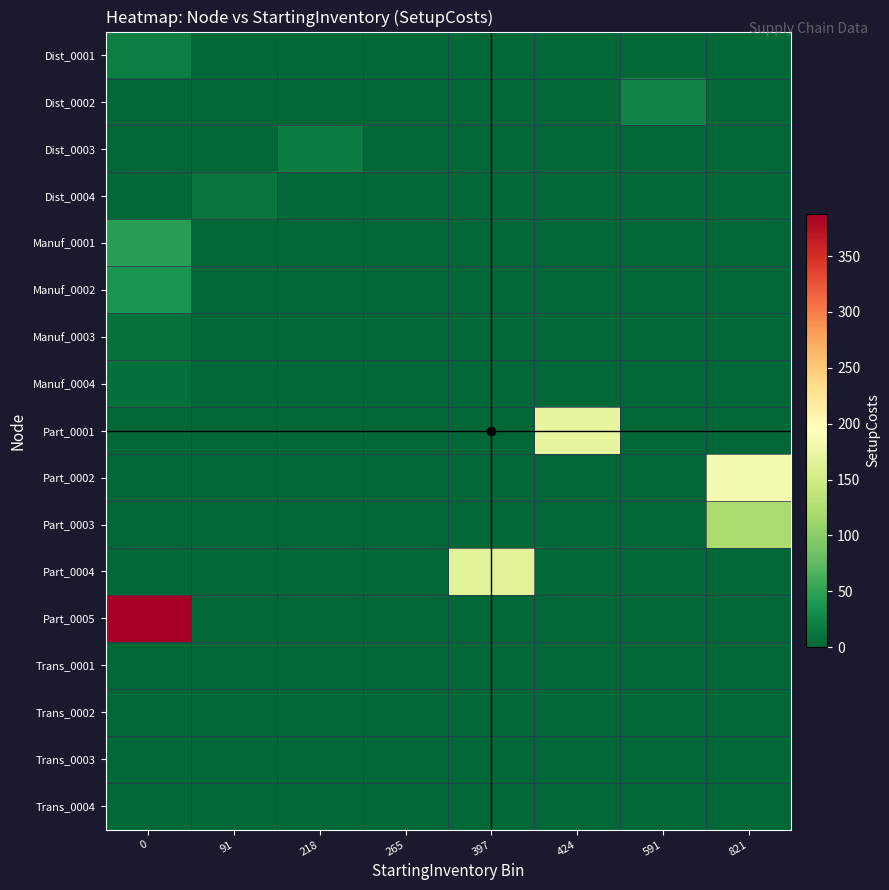

At how many categories does at least one series exceed 274?

1